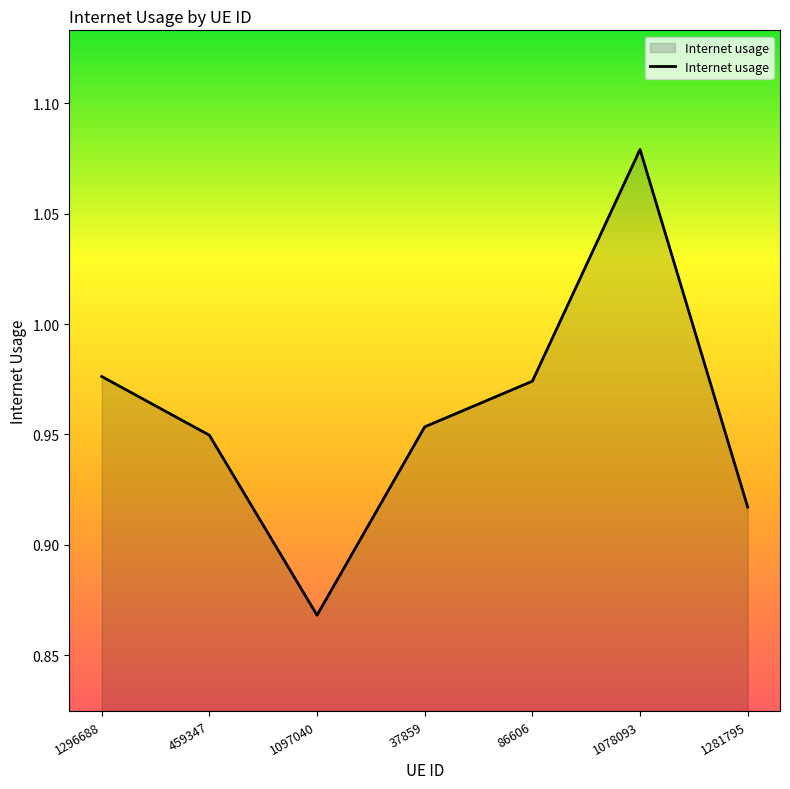

What is the sum of all values?

6.7